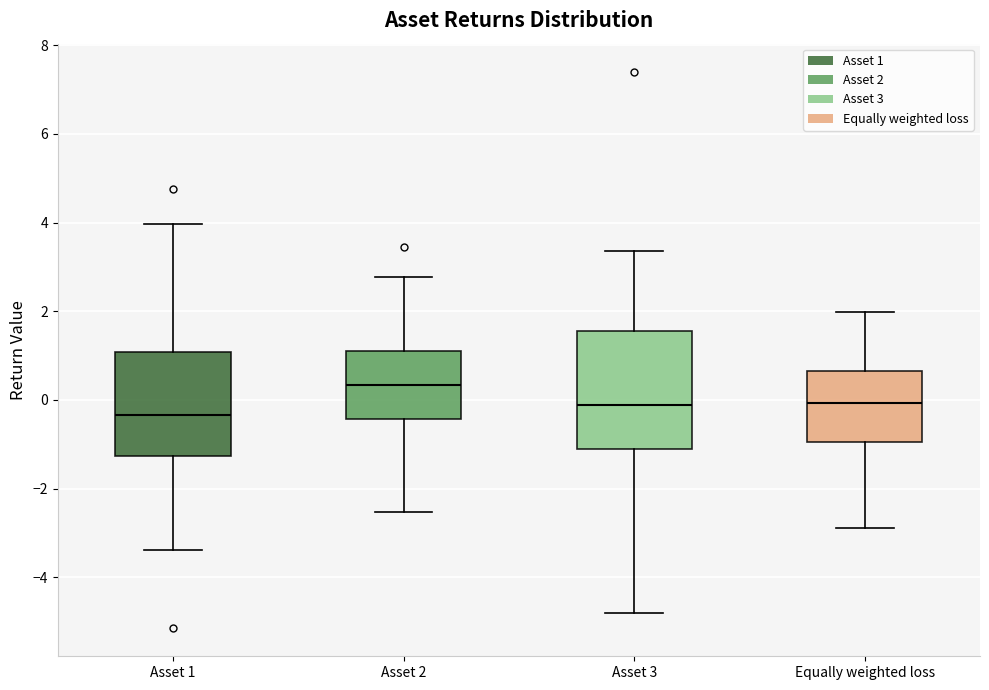

Comparing the boxes themselves (not the whiskers), which one is the tallest?

Asset 3